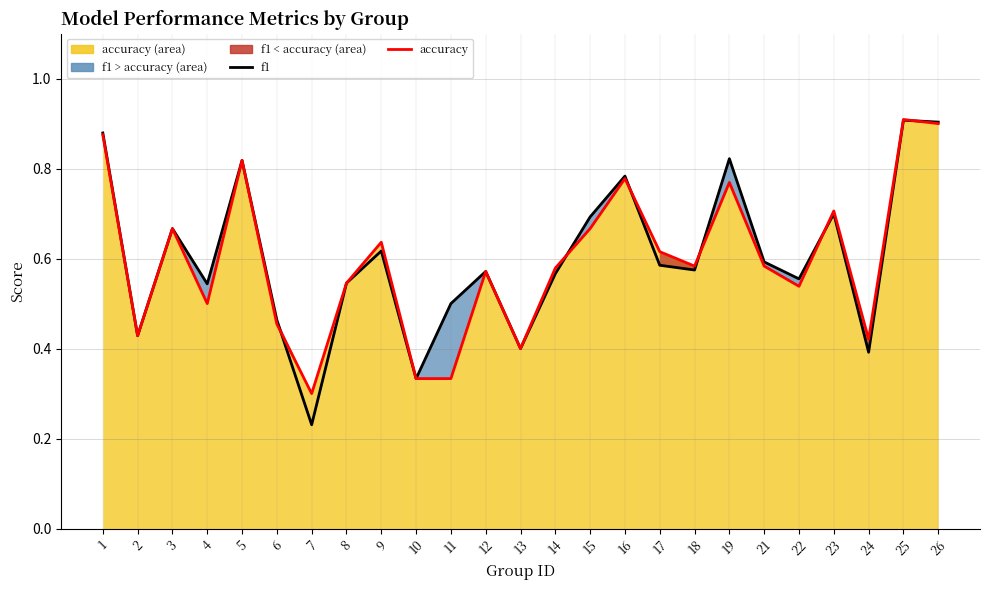

Which has a higher value, 23 or 24?

23